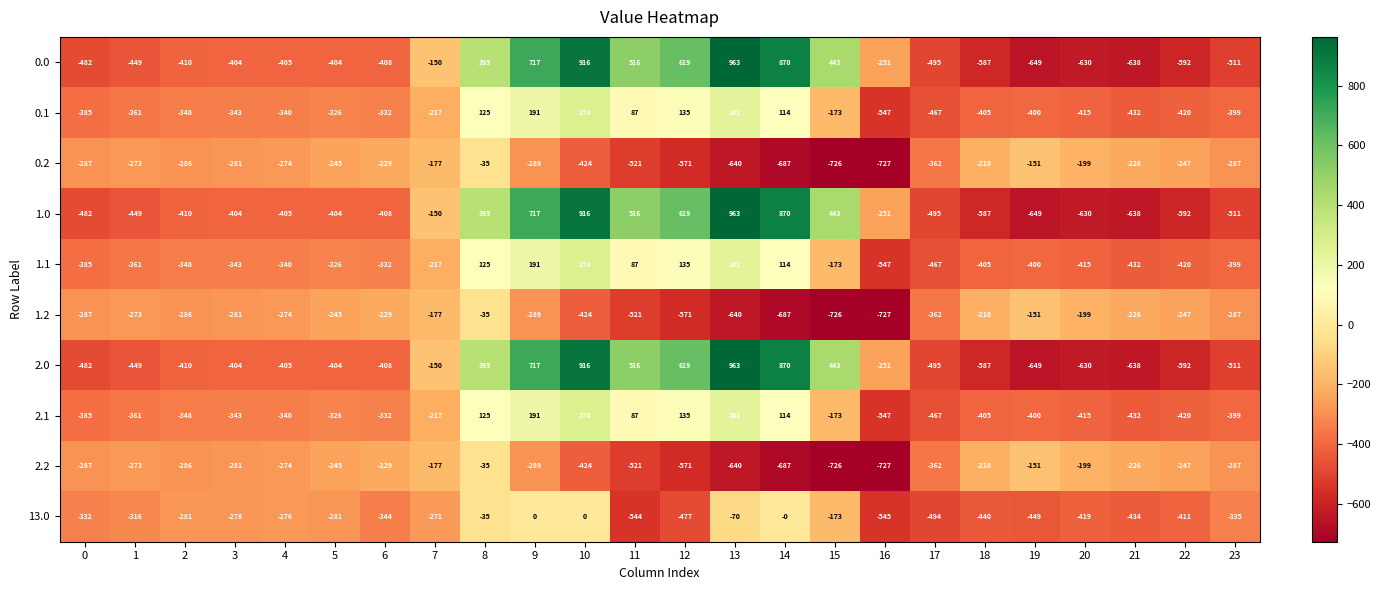

Is the value of 1.1 at 21 greater than the value of 2.2 at 13?

Yes